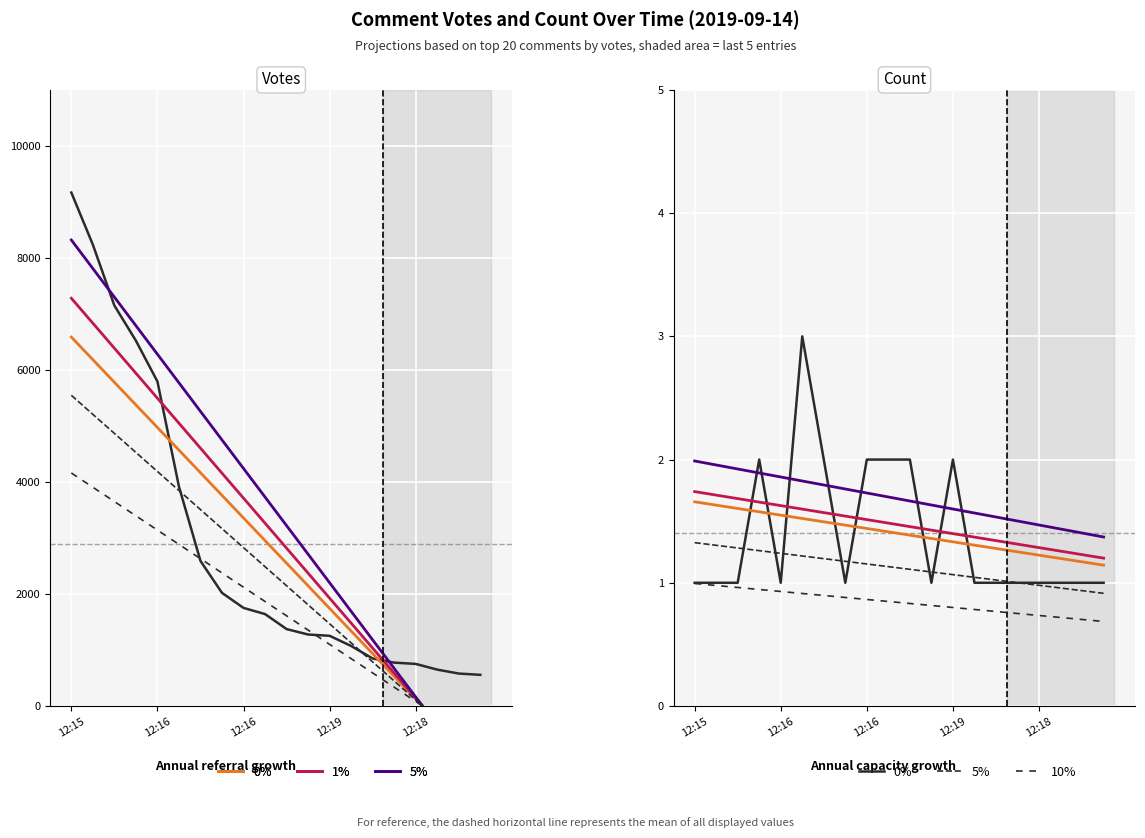

At which category is the sum across all series the highest?

12:15